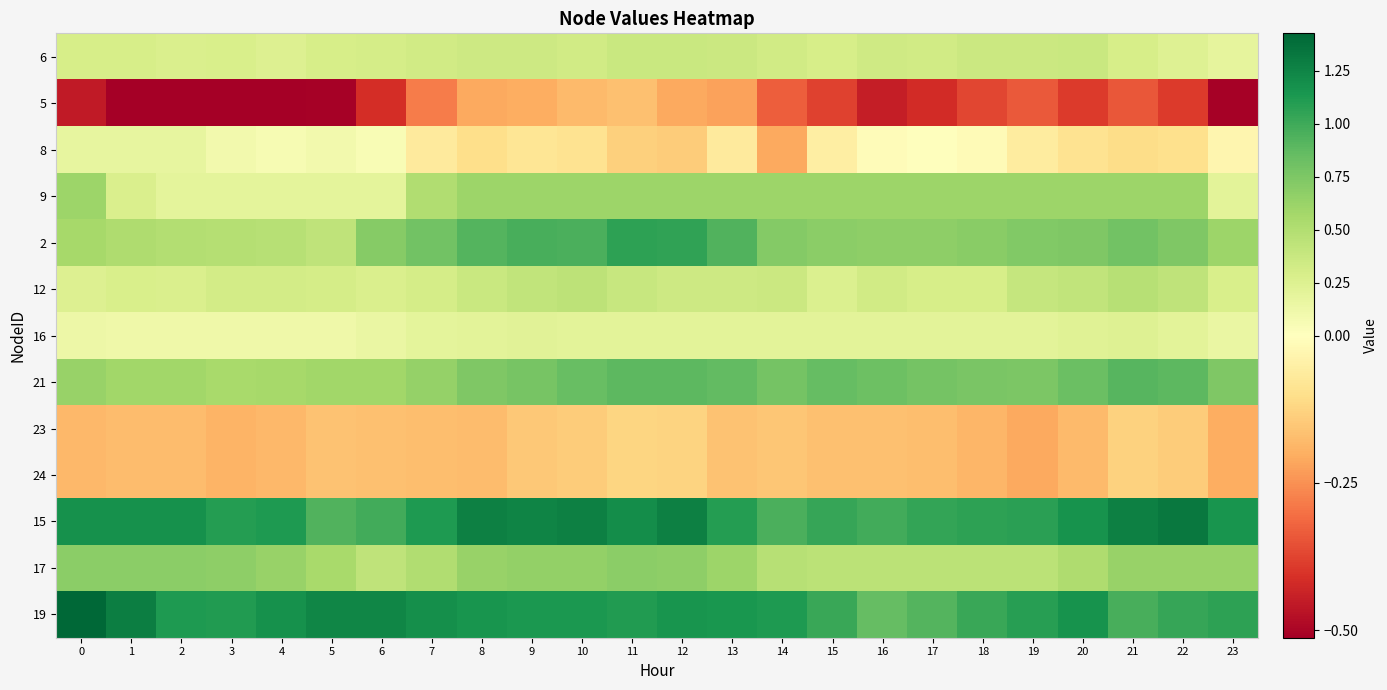

At 3, list the series in order from smallest to largest.

5, 23, 24, 8, 16, 9, 6, 12, 2, 21, 17, 15, 19